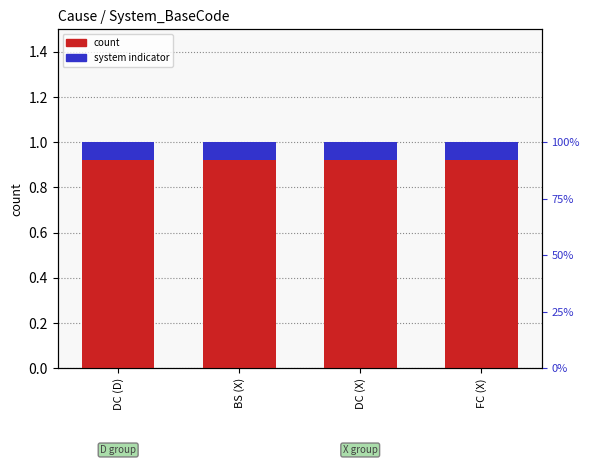

What is the label of the 4th bar from the right?

DC (D)